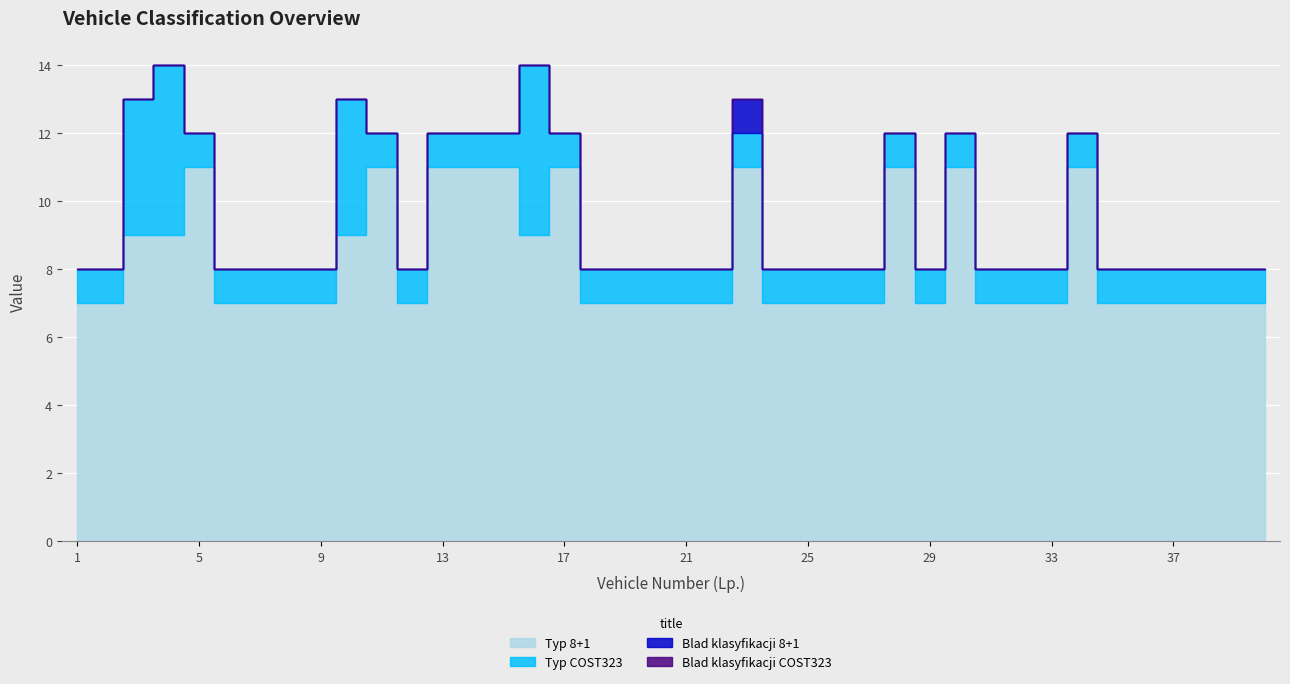

What is the value of the Typ 8+1 point at the 9th from the left?

7